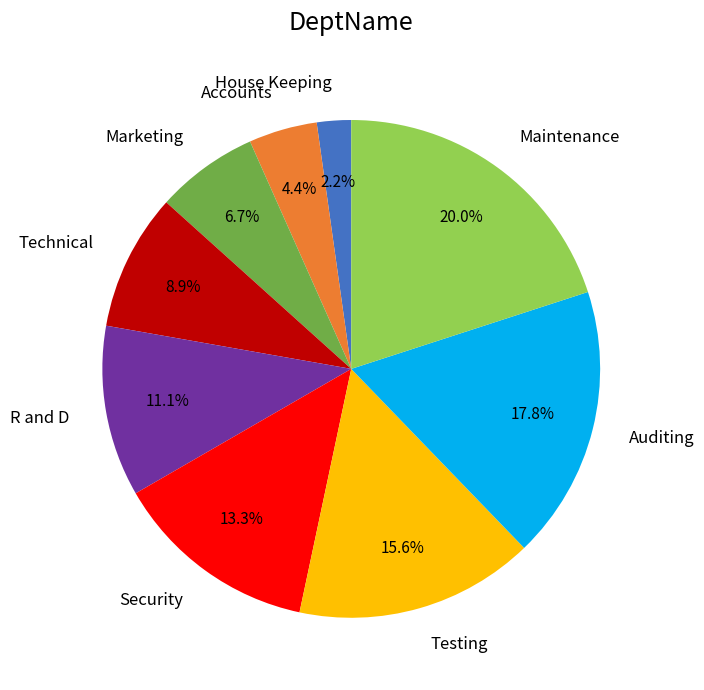

Which has a higher value, Security or Technical?

Security